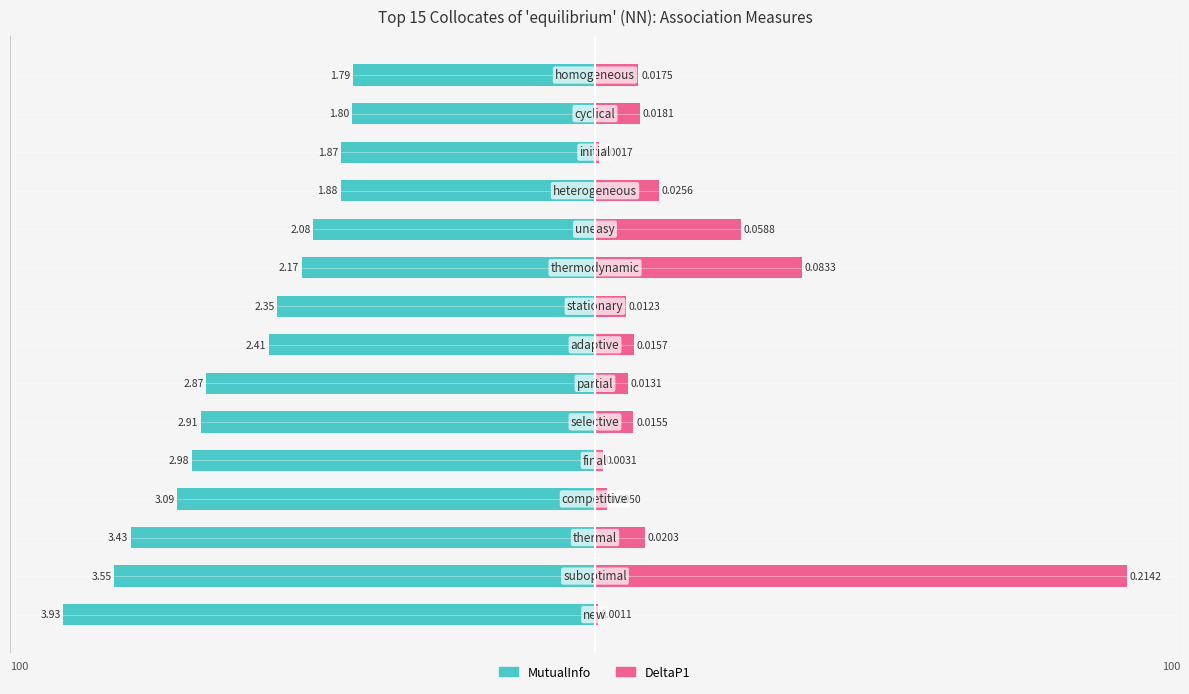

What are all the series names shown in the legend?

MutualInfo, DeltaP1